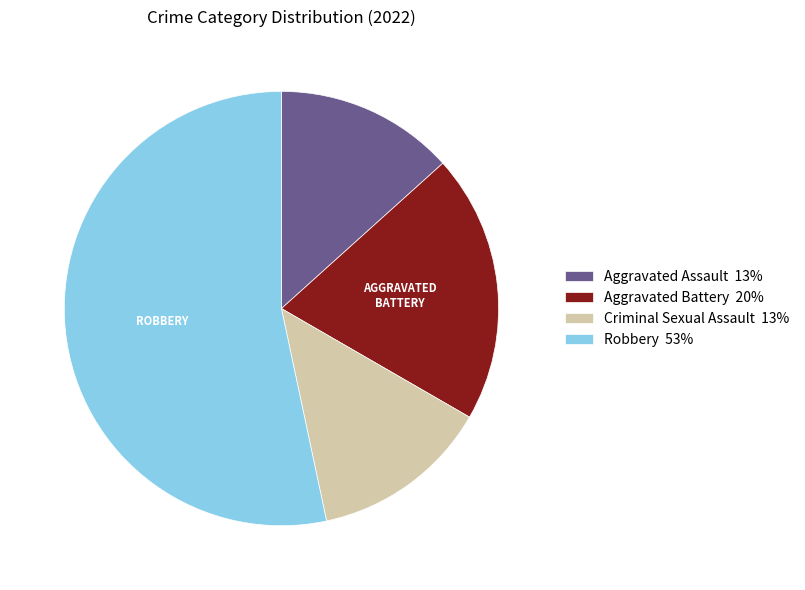

Approximately how many times larger is the value at Robbery 53% compared to Aggravated Assault 13%?

4.0